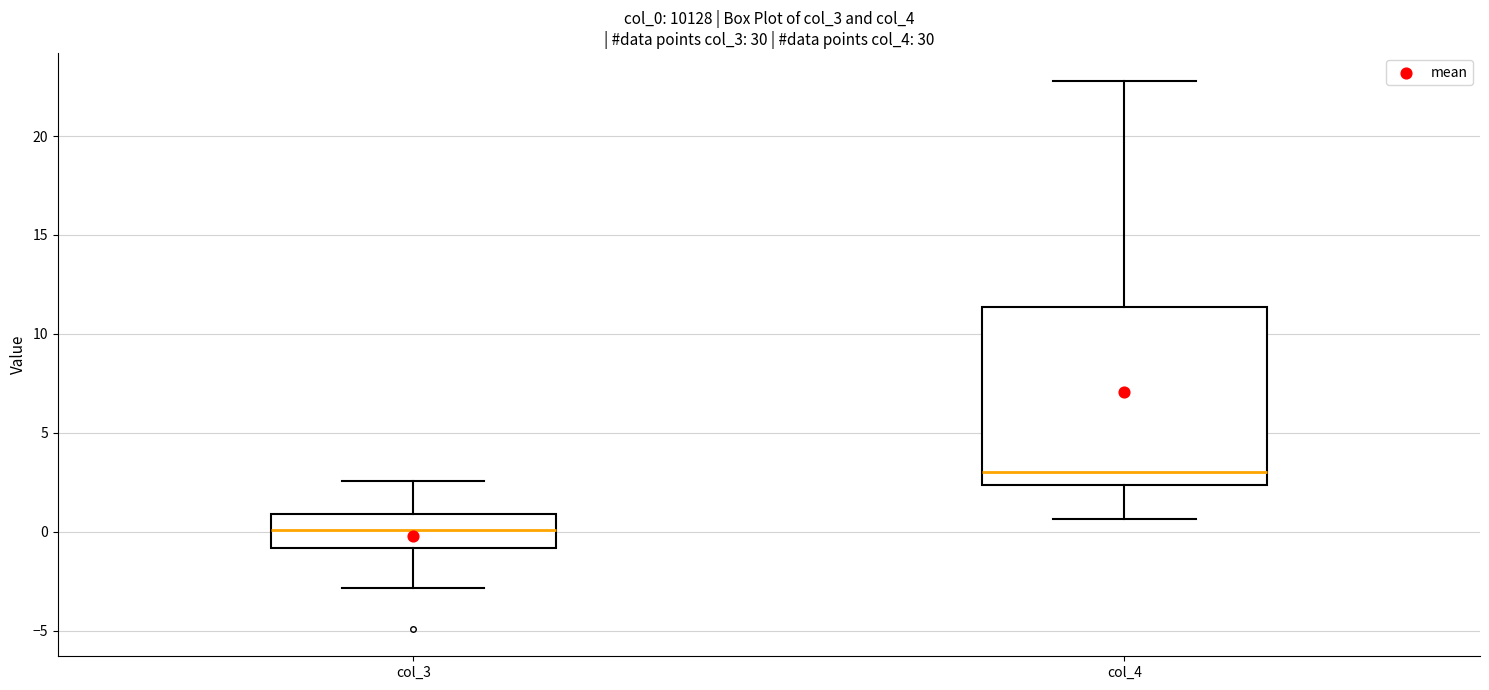

Reading left to right, read every box against the y-axis: the position of its median line, the range the box covers, and the ends of its whiskers. The values are not printed on the chart, so give them approximately, as read against the axis.

col_3: median 0.0, box -1.0 to 1.0, whiskers -3.0 to 2.5
col_4: median 3.0, box 2.5 to 11.5, whiskers 0.5 to 23.0